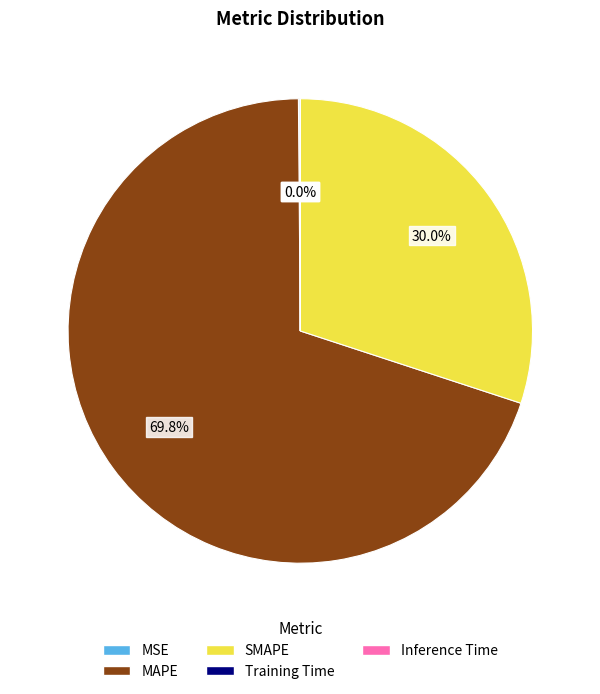

Is there a majority slice in this chart?

Yes